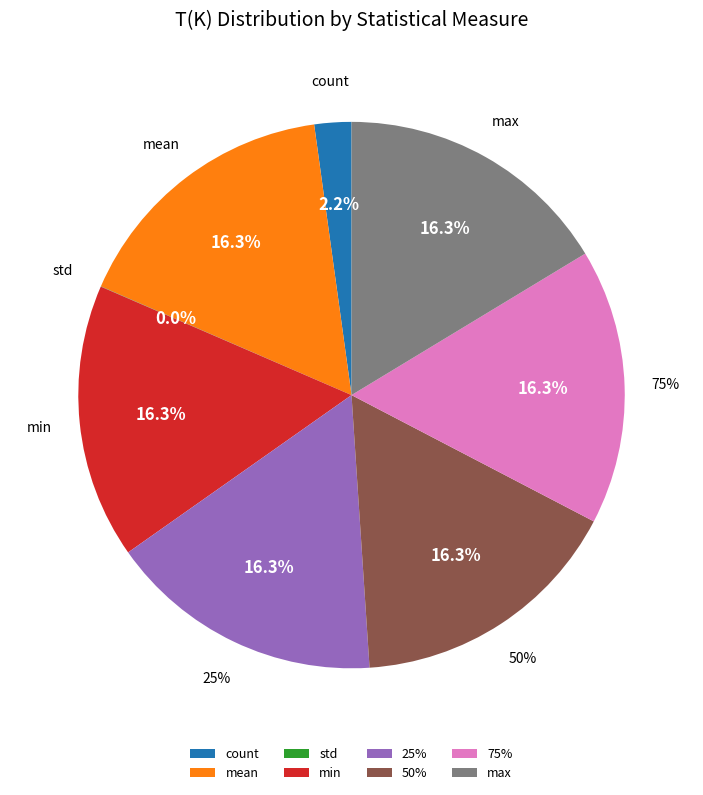

What percentage is NOT represented by 50%?

83.7%